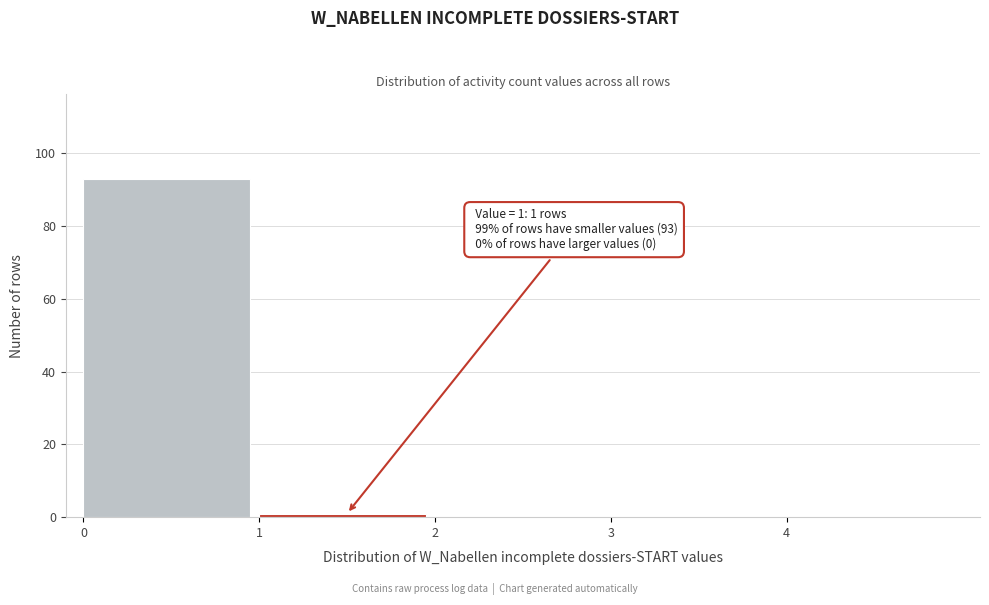

Over which range of the x-axis is the bar tallest?

0 to 1